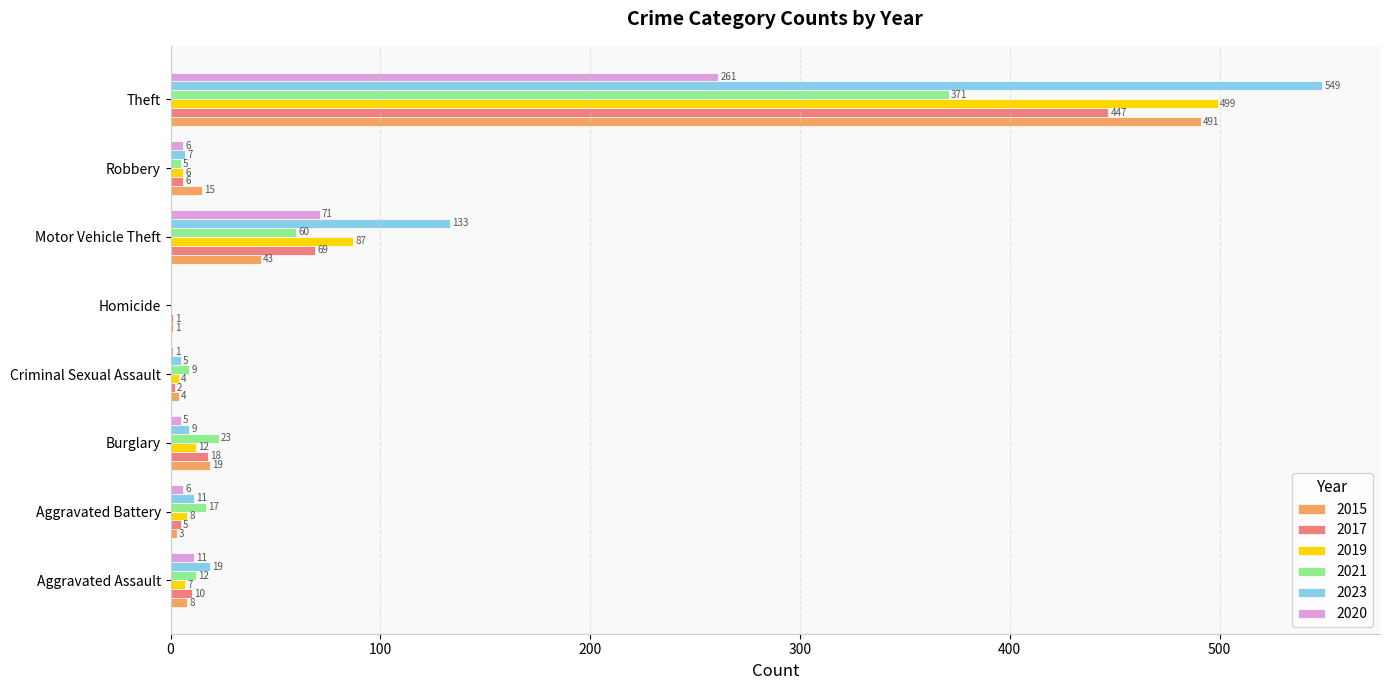

At which category is the sum across all series the highest?

Theft